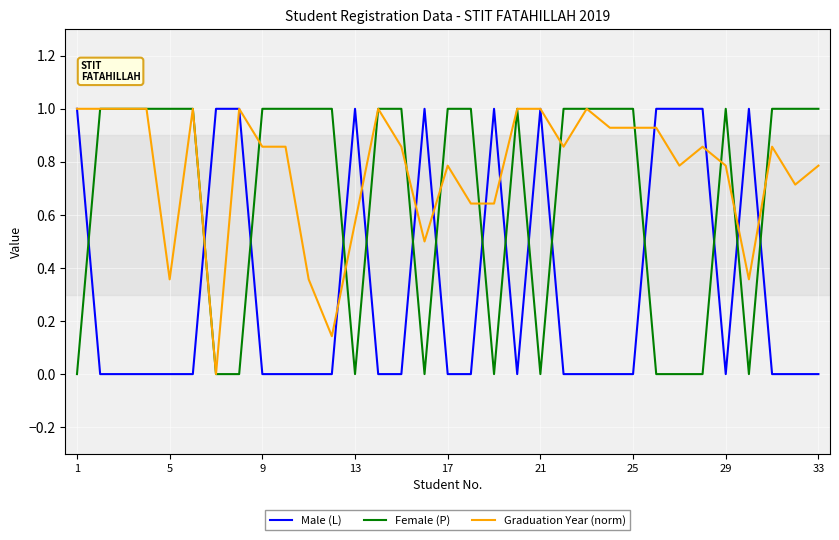

Rank the series by their average value, from lowest to highest.

Male (L), Female (P), Graduation Year (norm)